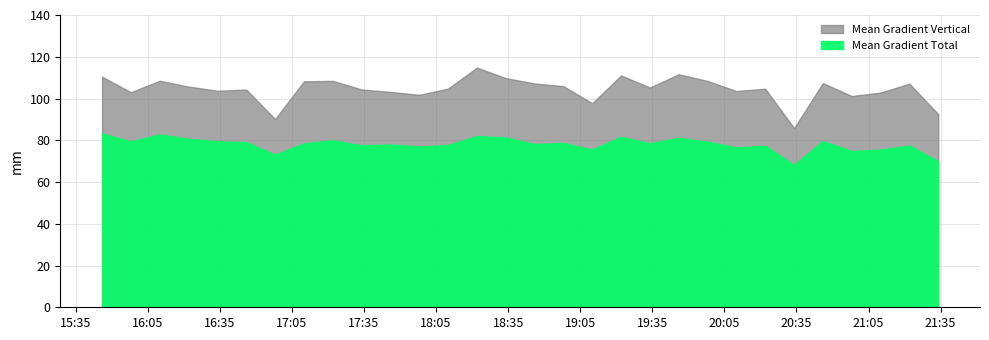

List the series in order of their overall mean, highest first.

Mean Gradient Vertical, Mean Gradient Total